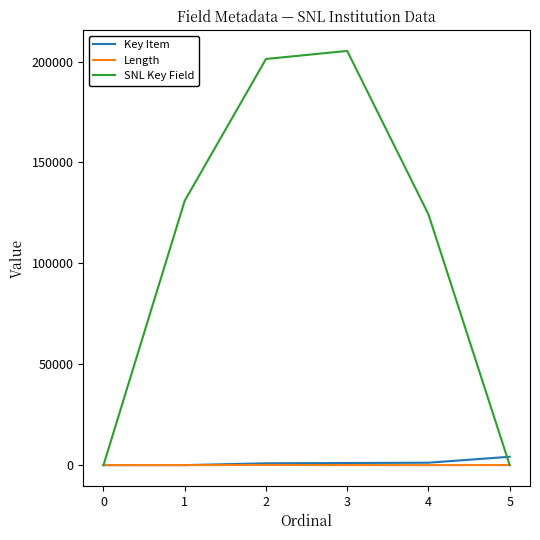

Which series has the widest spread of values?

SNL Key Field